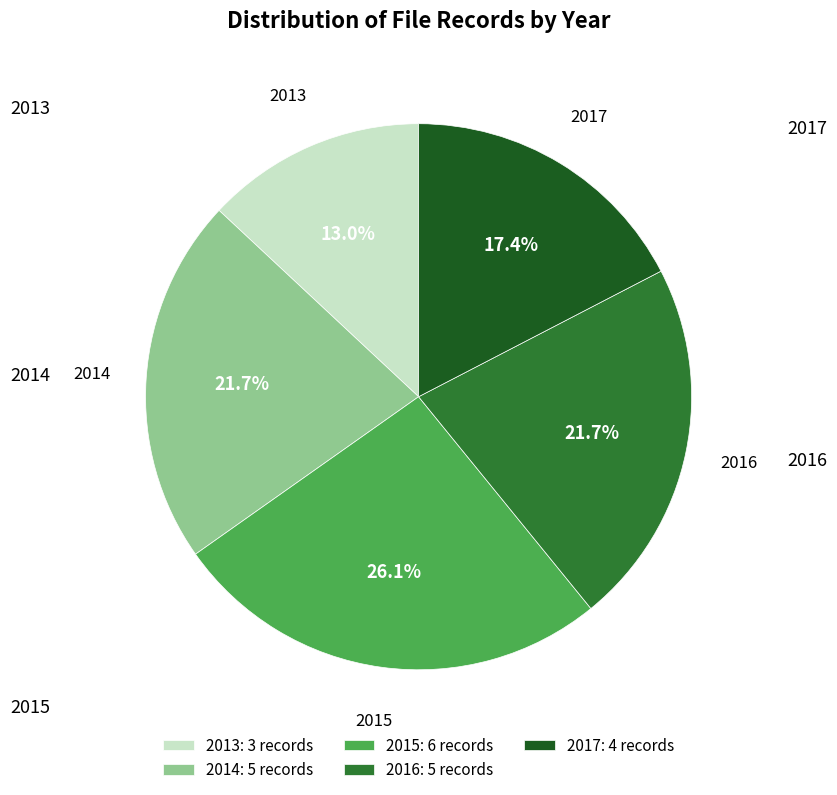

To the nearest percent, what portion does 2015 represent?

26%